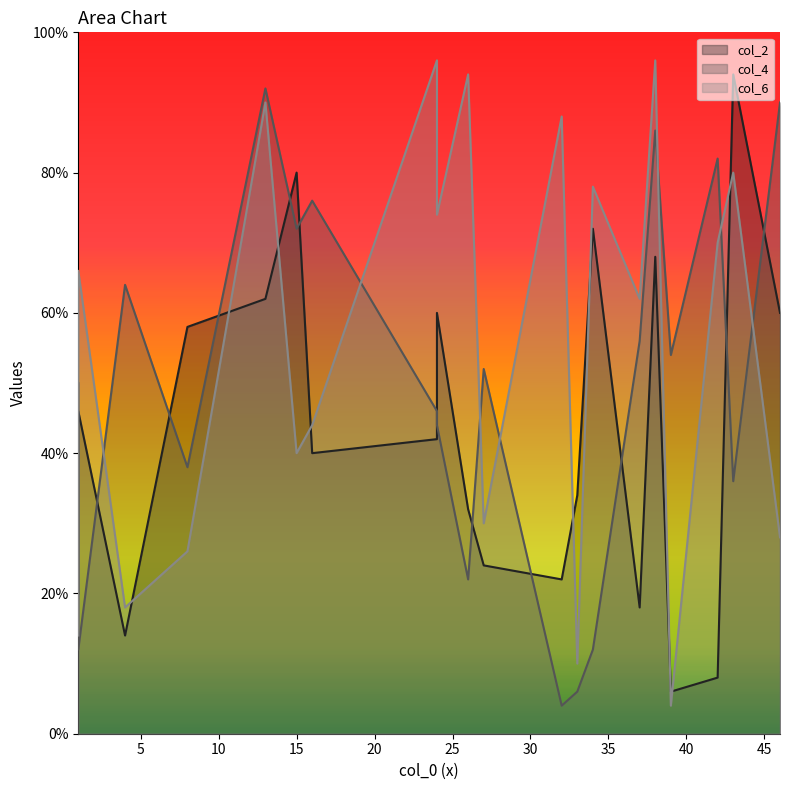

What is the difference between the highest and lowest values at 3?

29